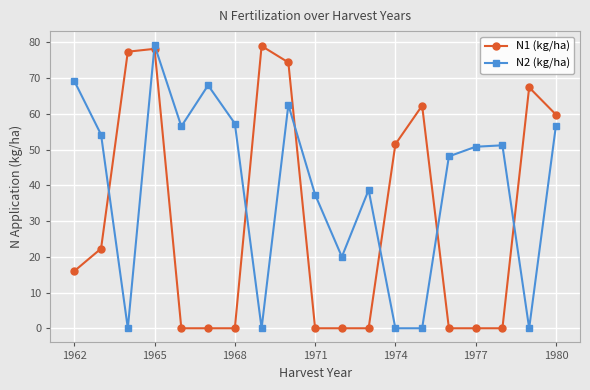

How many series are shown in this chart?

2